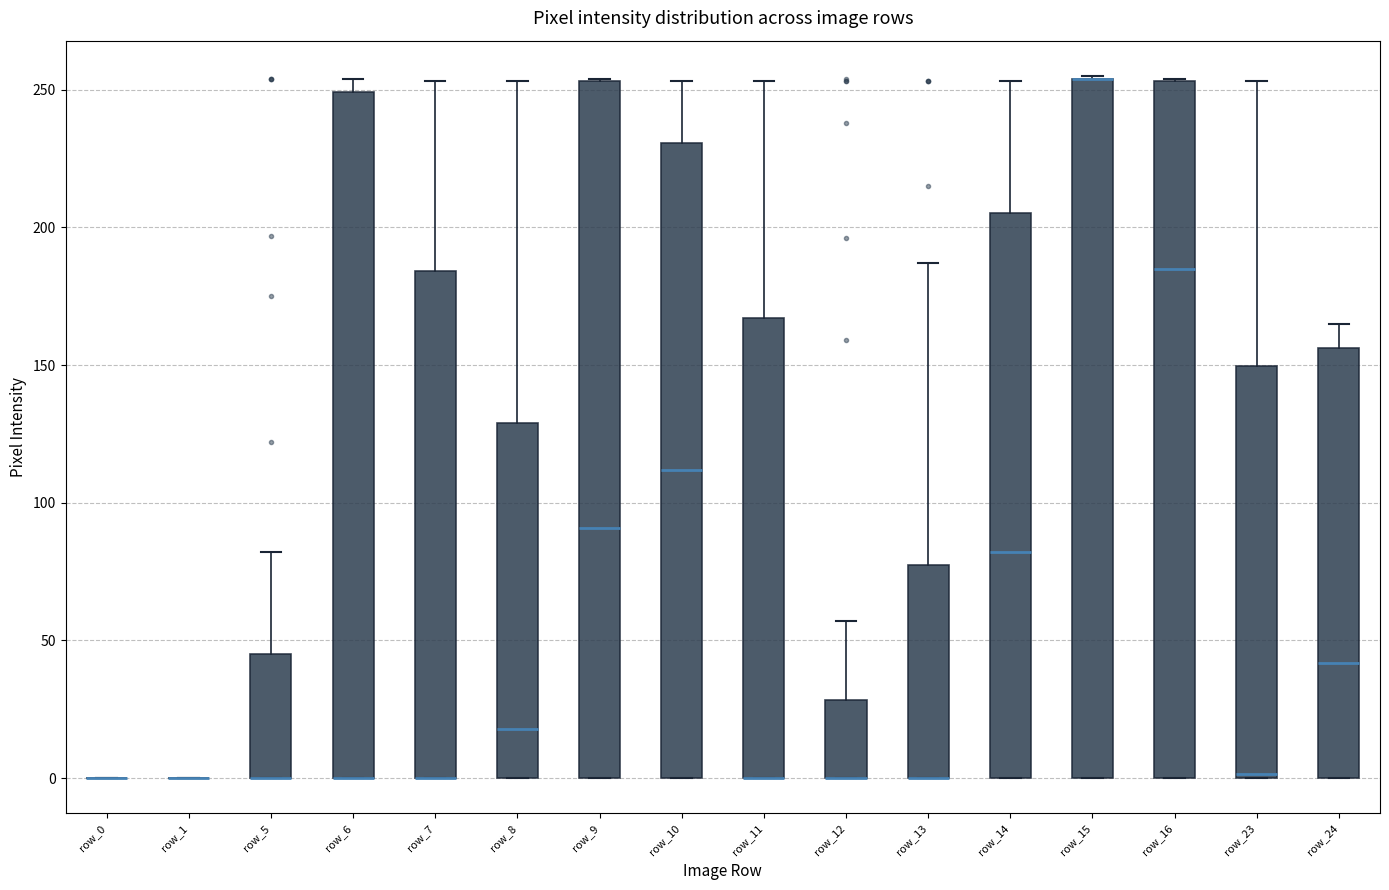

Reading left to right, read every box against the y-axis: the position of its median line, the range the box covers, and the ends of its whiskers. The values are not printed on the chart, so give them approximately, as read against the axis.

row_0: box collapsed to a line at 0, whiskers 0 to 0
row_1: box collapsed to a line at 0, whiskers 0 to 0
row_5: median 0 (drawn on the box's lower edge), box 0 to 45, whiskers 0 to 80
row_6: median 0 (drawn on the box's lower edge), box 0 to 250, whiskers 0 to 255
row_7: median 0 (drawn on the box's lower edge), box 0 to 185, whiskers 0 to 255
row_8: median 20, box 0 to 130, whiskers 0 to 255
row_9: median 90, box 0 to 255, whiskers 0 to 255
row_10: median 110, box 0 to 230, whiskers 0 to 255
row_11: median 0 (drawn on the box's lower edge), box 0 to 165, whiskers 0 to 255
row_12: median 0 (drawn on the box's lower edge), box 0 to 30, whiskers 0 to 55
row_13: median 0 (drawn on the box's lower edge), box 0 to 80, whiskers 0 to 185
row_14: median 80, box 0 to 205, whiskers 0 to 255
row_15: median 255 (drawn on the box's upper edge), box 0 to 255, whiskers 0 to 255
row_16: median 185, box 0 to 255, whiskers 0 to 255
row_23: median 0, box 0 to 150, whiskers 0 to 255
row_24: median 40, box 0 to 155, whiskers 0 to 165